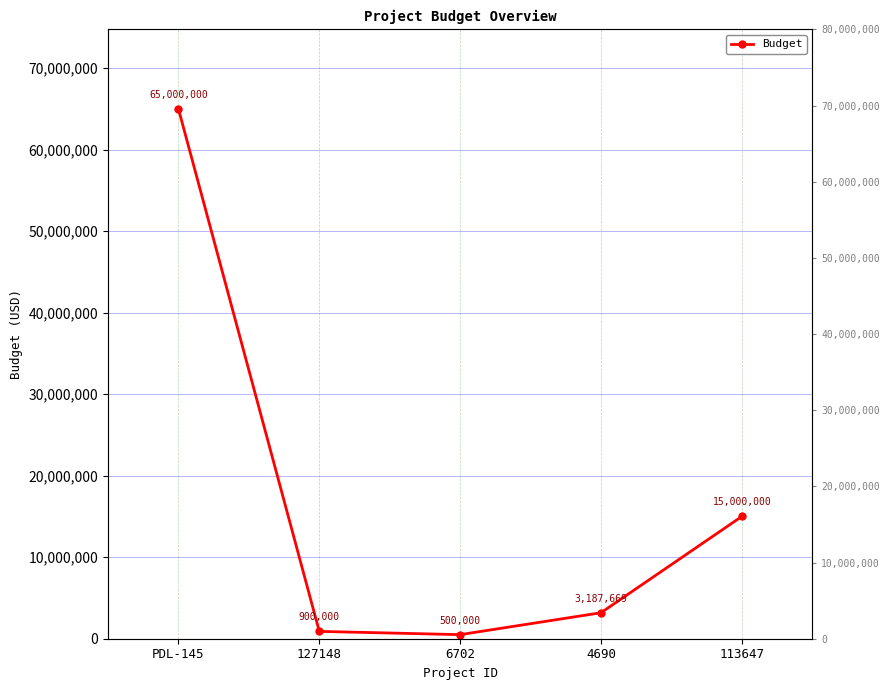

Is this an area chart (filled region under the line)?

No